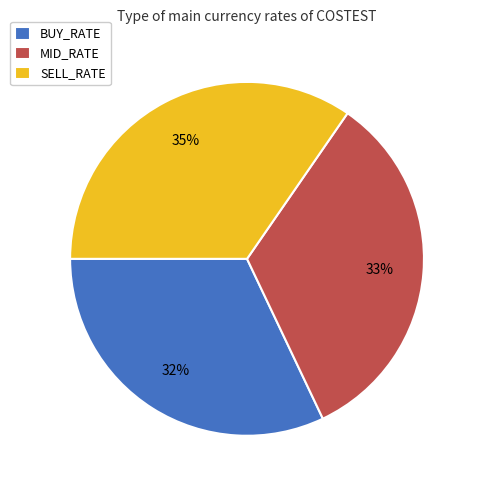

To the nearest percent, what portion does MID_RATE represent?

33%